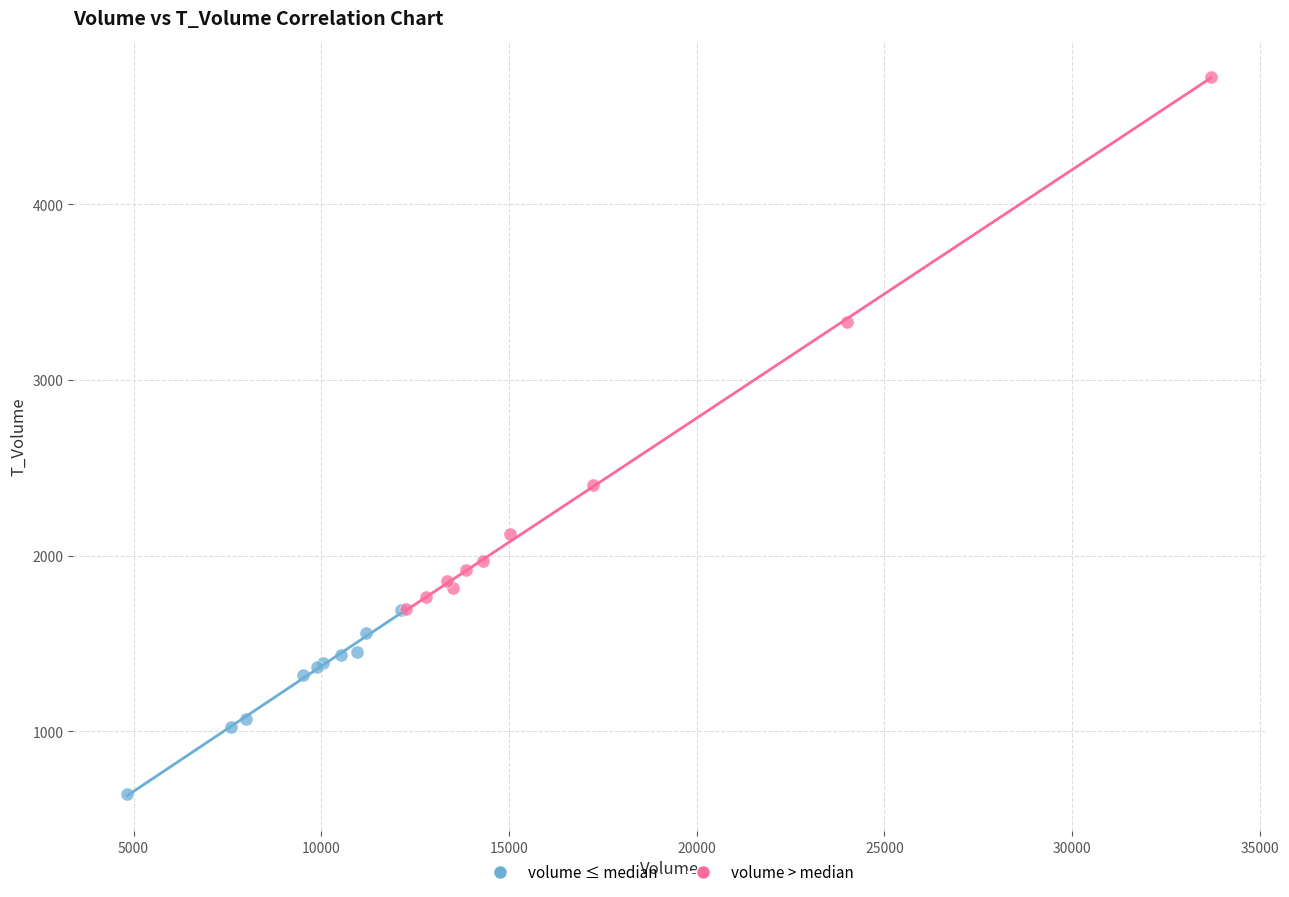

Which series reaches the minimum Y coordinate?

volume ≤ median